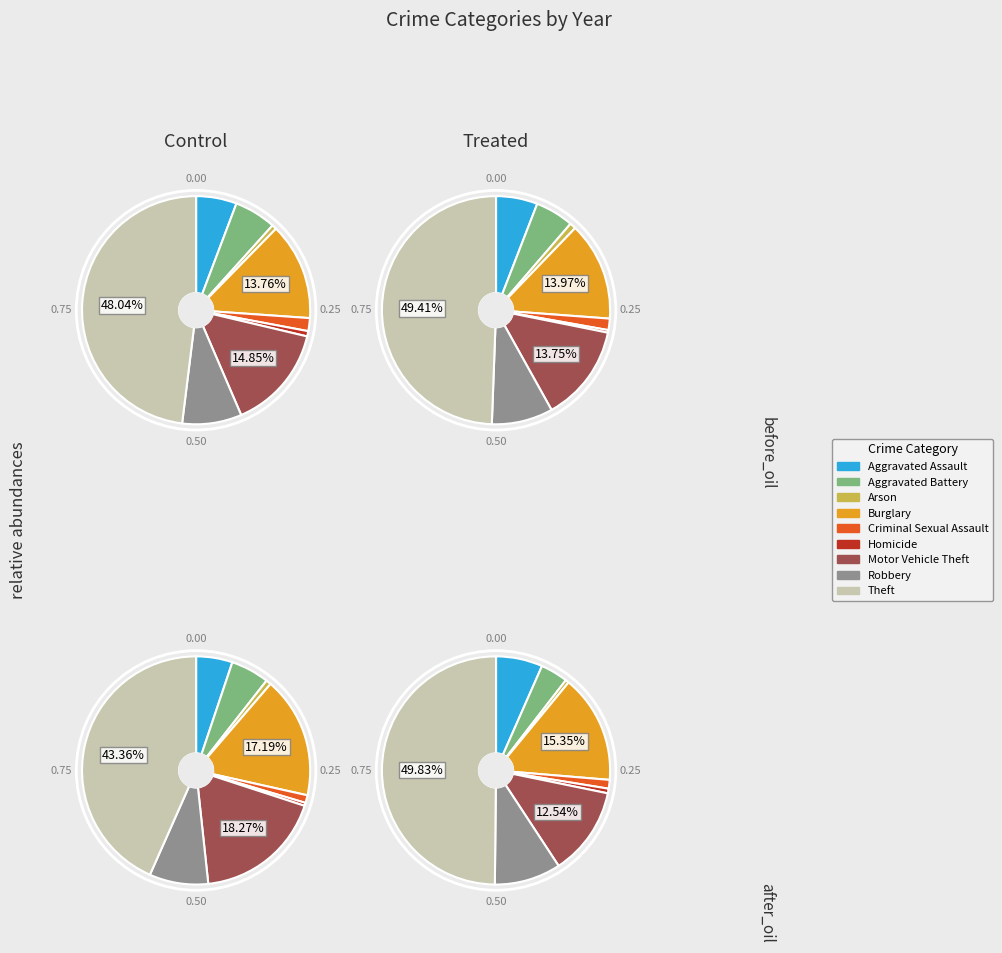

True or false: Criminal Sexual Assault accounts for 1% of the total.

False